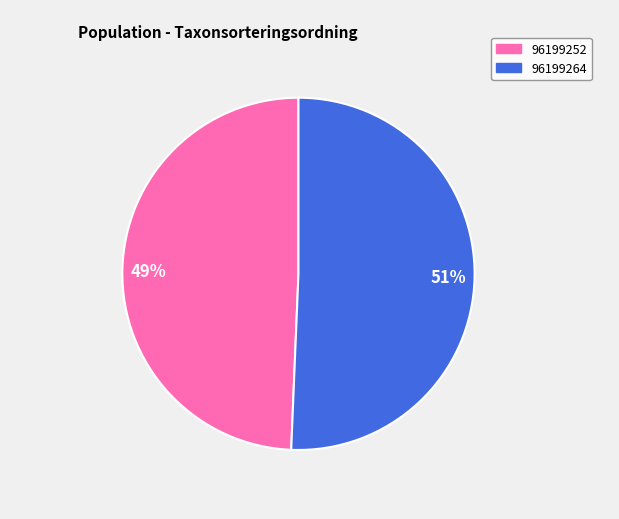

What percentage is the 96199252 slice, to the nearest percent?

49%